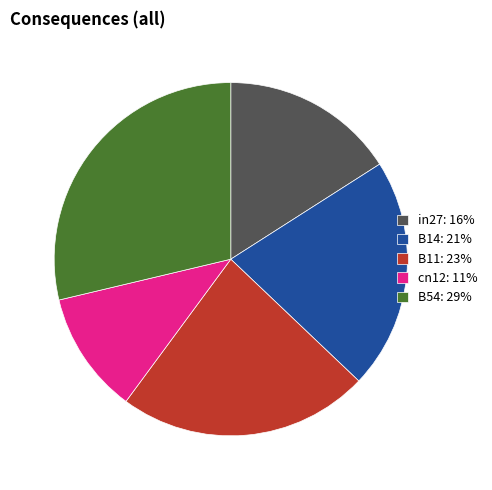

Do in27: 16% and B11: 23% together represent more than half of the pie?

No